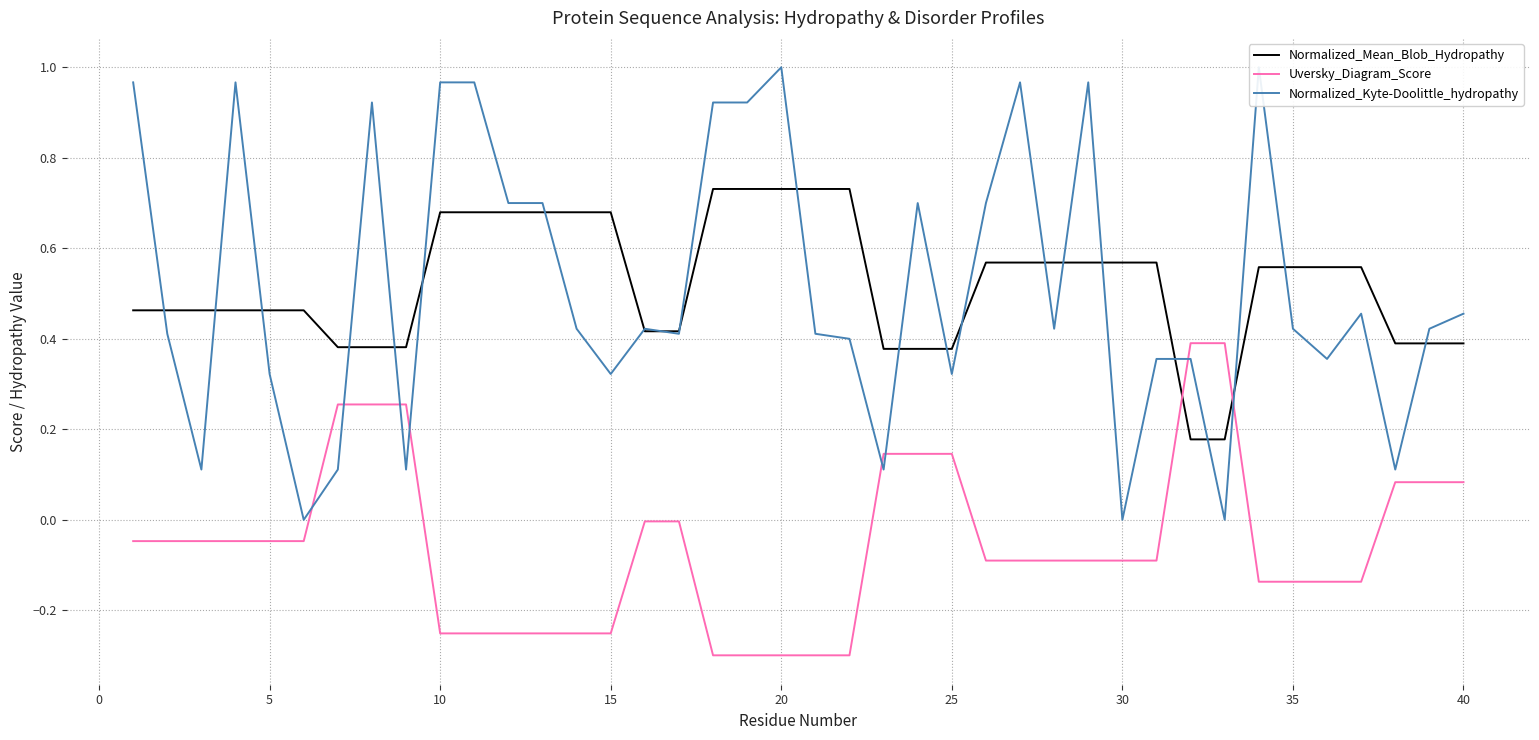

True or false: Uversky_Diagram_Score and Normalized_Mean_Blob_Hydropathy intersect in this chart.

True